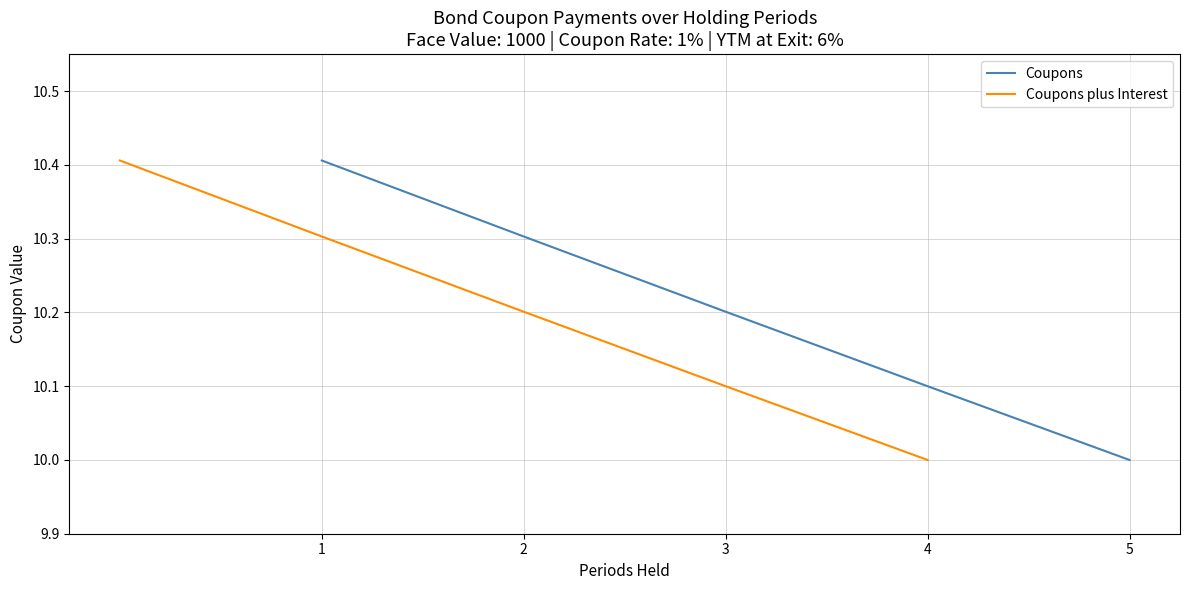

Reading left to right, extract all data points from this chart.

Coupons: 10.4	10.3	10.2	10.1	10.0
Coupons plus Interest: 10.4	10.3	10.2	10.1	10.0